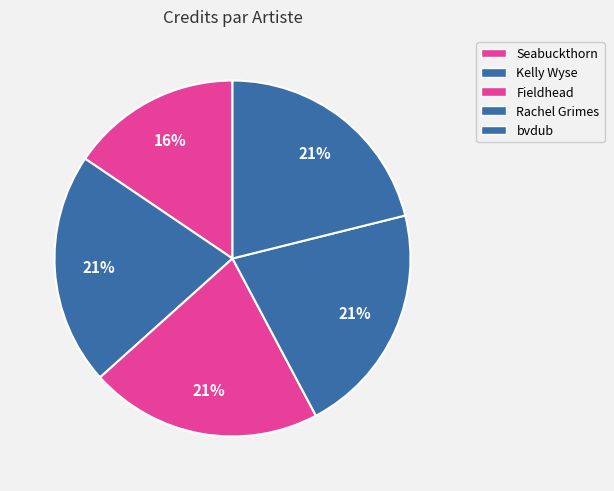

Approximately how many times larger is the value at bvdub compared to Seabuckthorn?

1.4